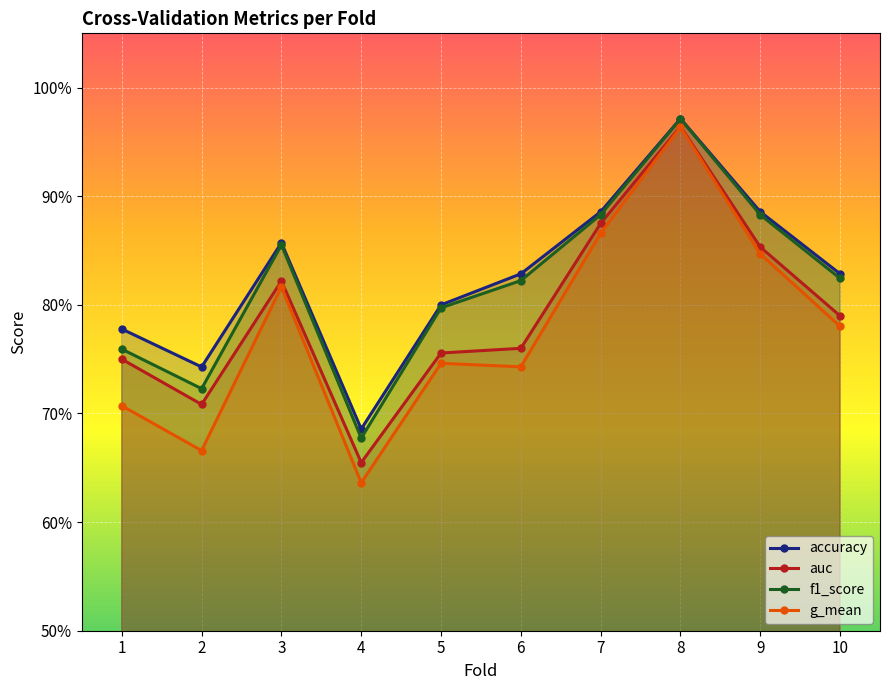

What is the difference between the maximum and minimum values in the f1_score series?

0.3